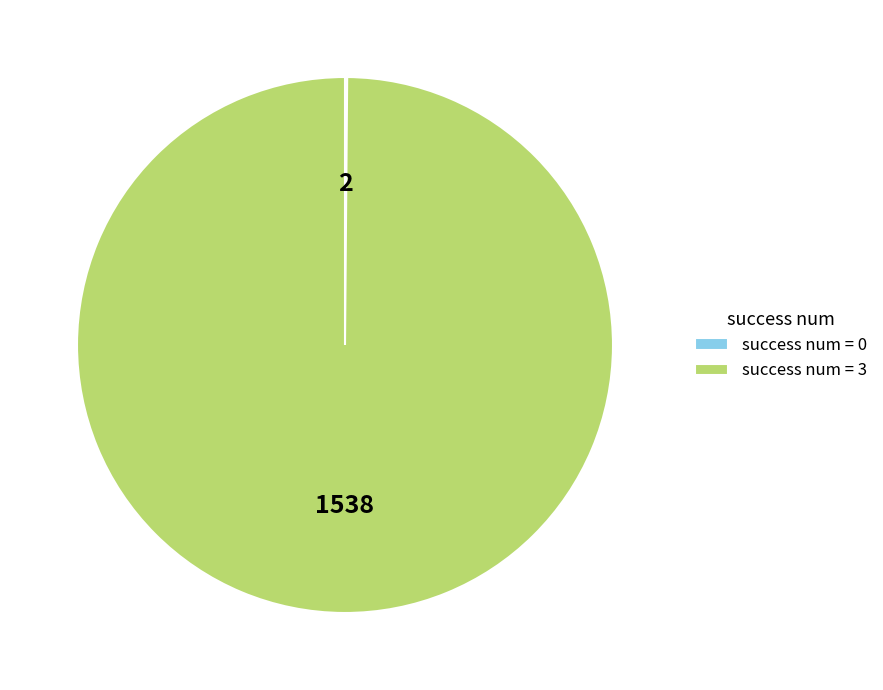

Is it true that success num = 3 is 100% of the pie?

True